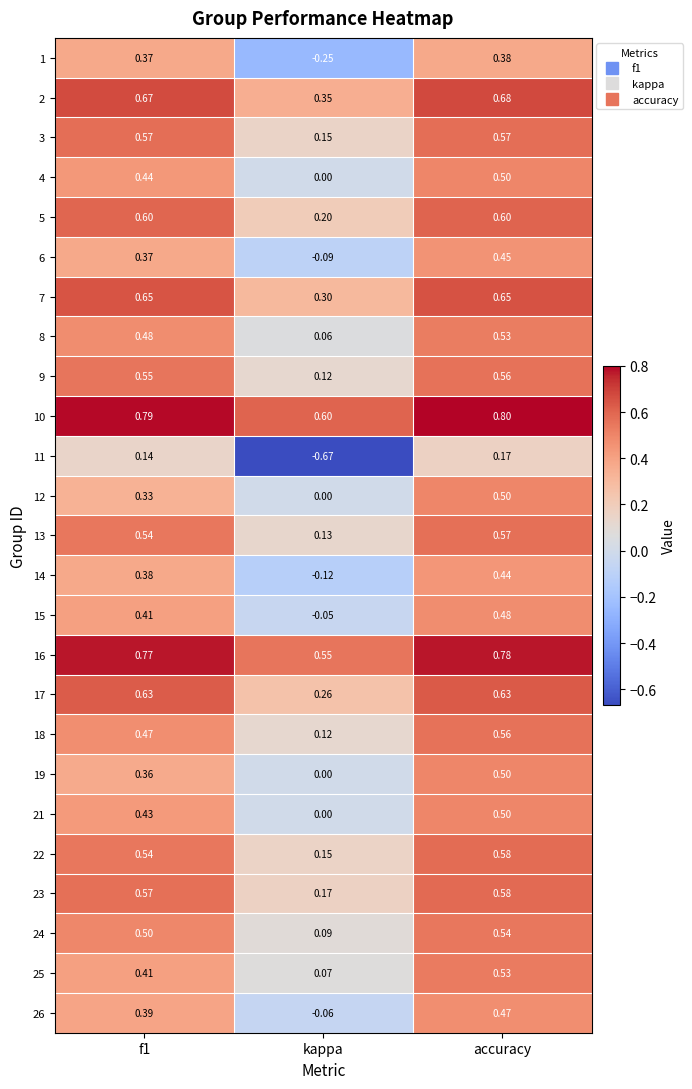

Is the value of 25 at f1 greater than the value of 22 at accuracy?

No